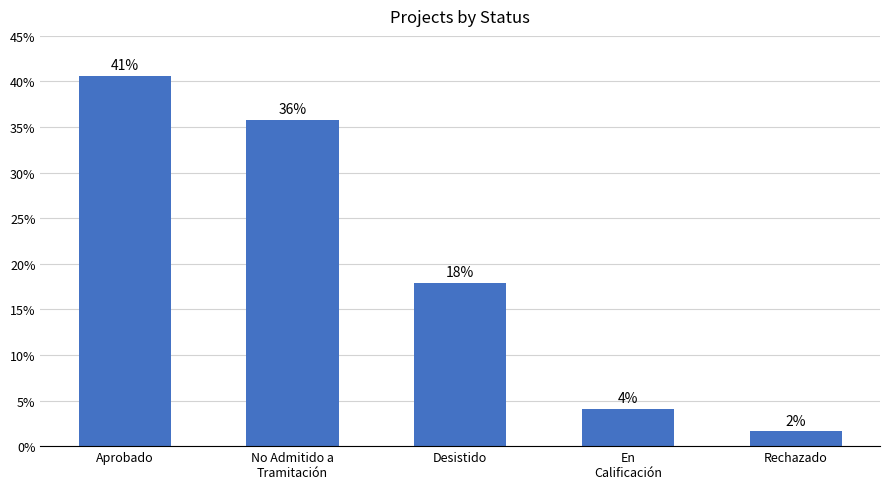

Are the bars horizontal?

No